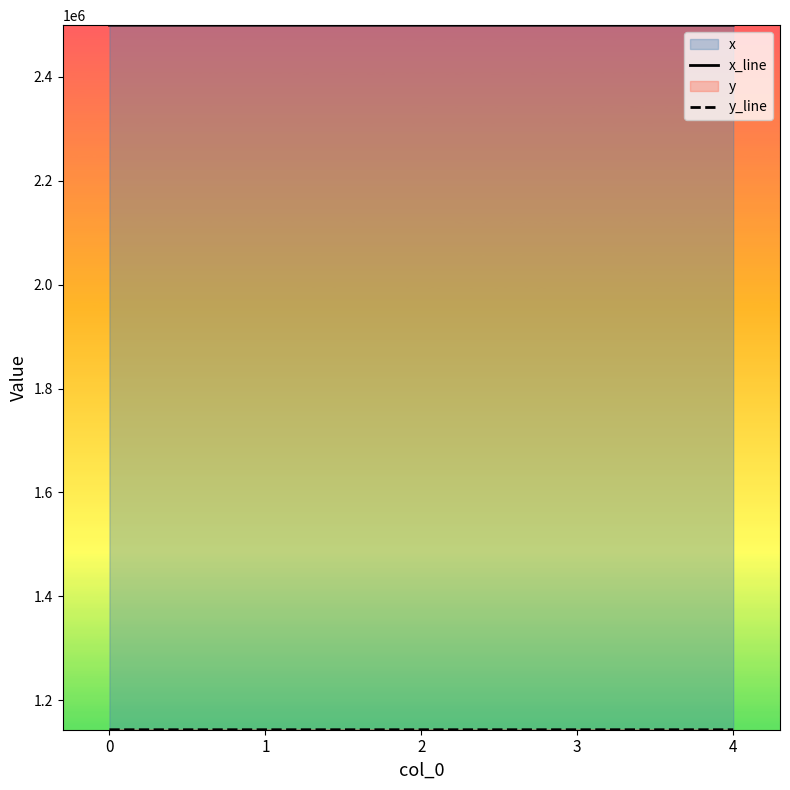

What is the value of the x_line point at the 4th from the left?

2499626.5